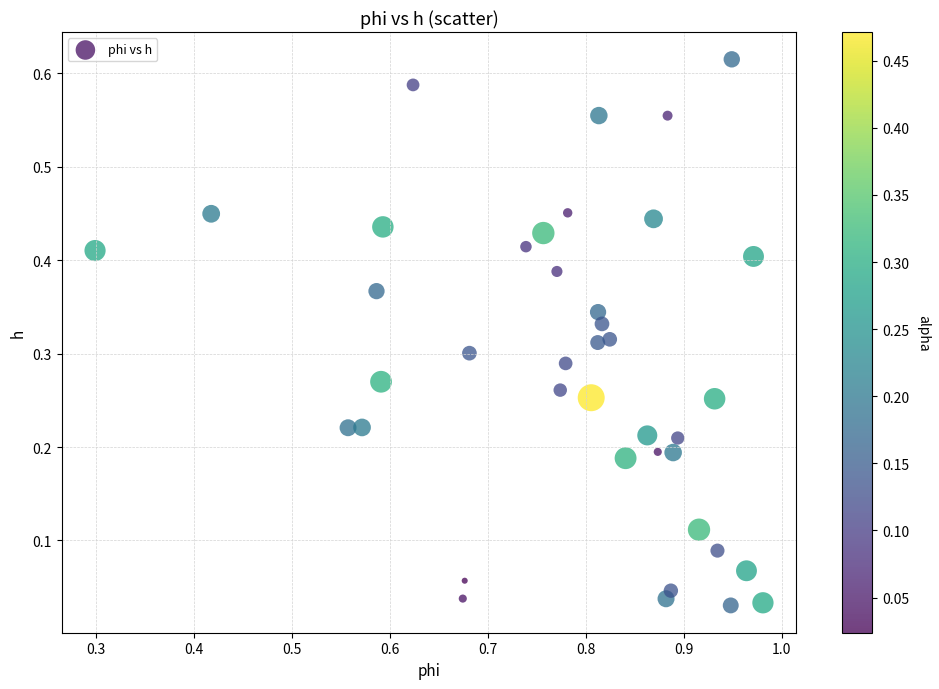

What is the range of X values (max minus min)?

0.7